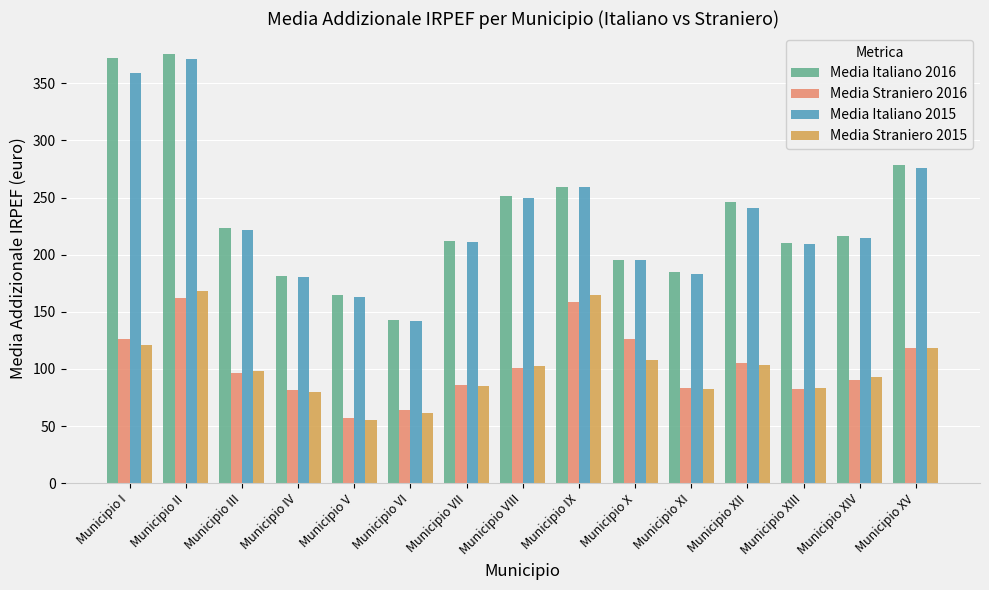

What is the minimum value for Media Straniero 2015?

55.3